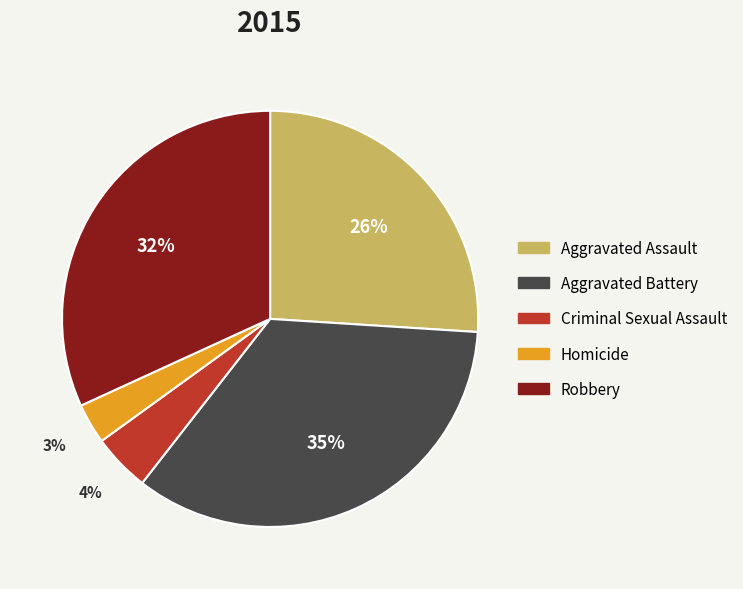

To the nearest percent, what is the difference between the Homicide and Robbery slice percentages?

29%